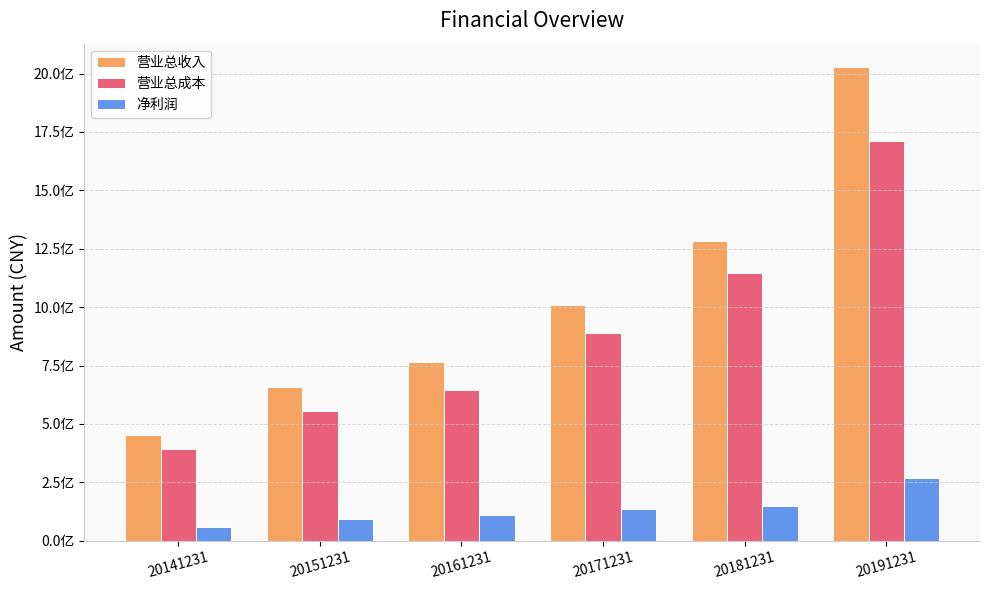

Are the bars horizontal?

No